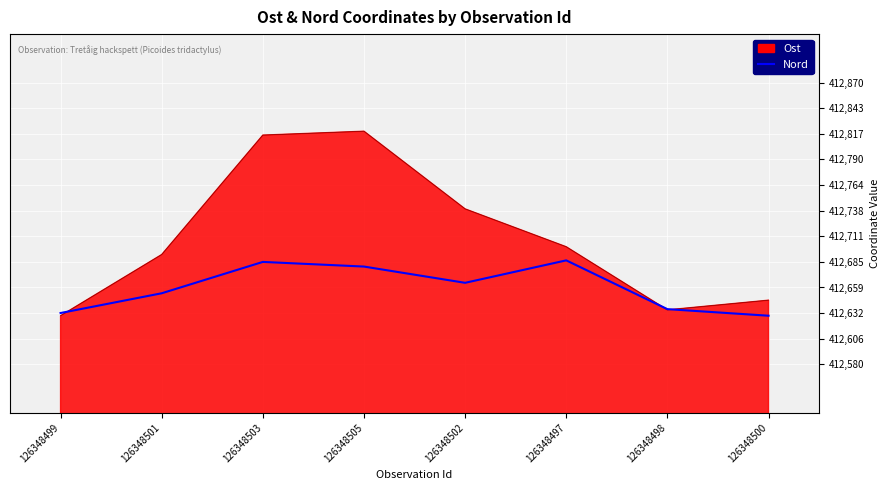

Is the value of Ost at 126348499 greater than the value of Nord at 126348505?

No